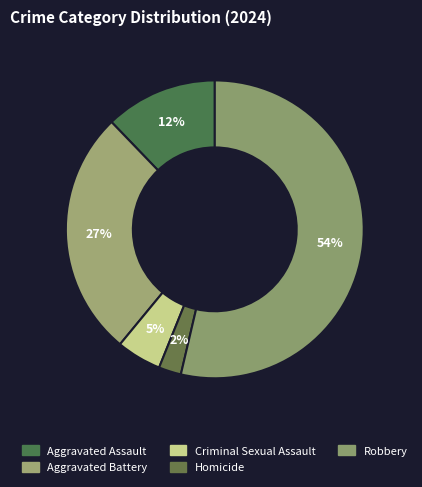

Is Aggravated Battery the majority of the pie?

No